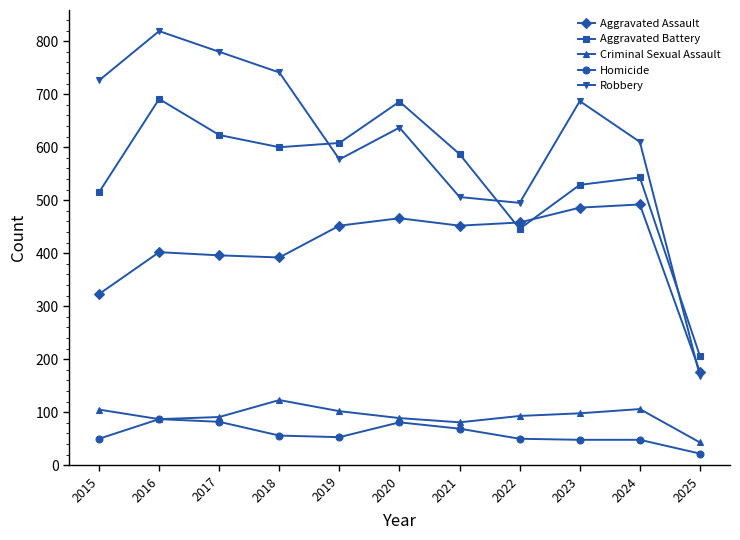

Rank the series by their maximum value, from highest to lowest.

Robbery, Aggravated Battery, Aggravated Assault, Criminal Sexual Assault, Homicide